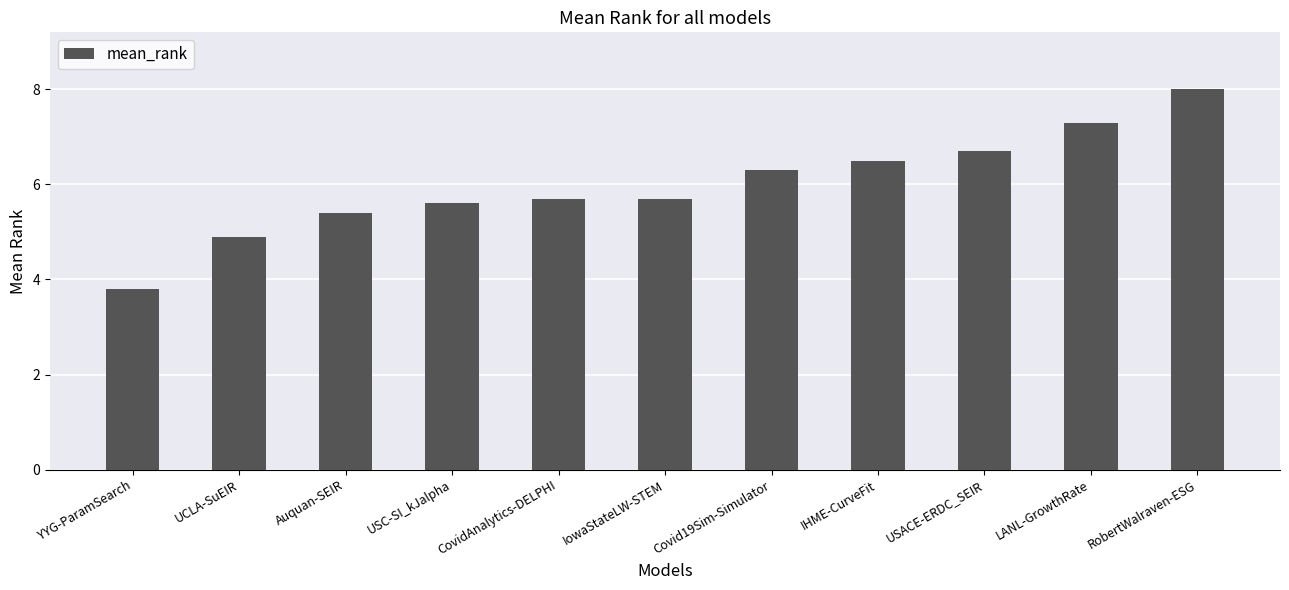

What is the sum of all values?

65.9